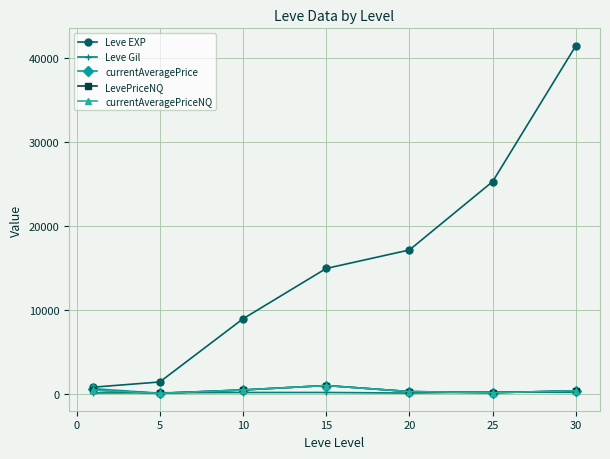

True or false: Leve EXP and Leve Gil intersect in this chart.

False